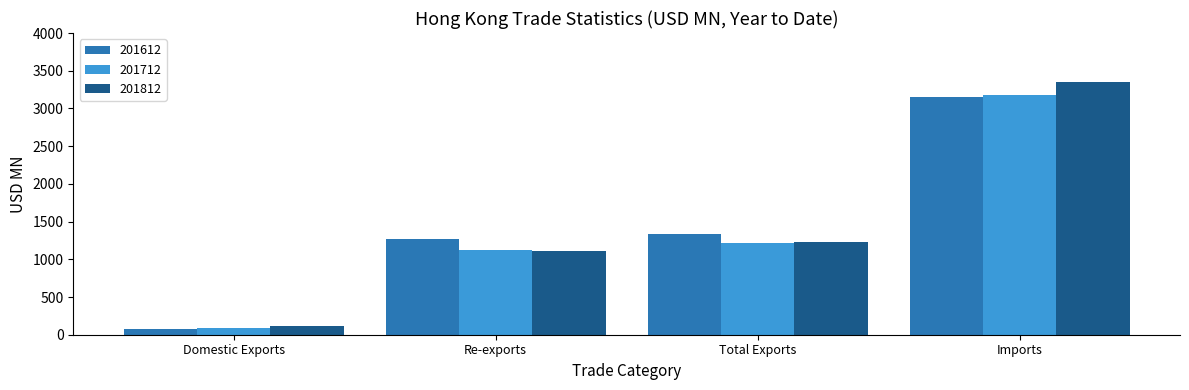

The value of 201712 at Imports is 5234.0. True or false?

False